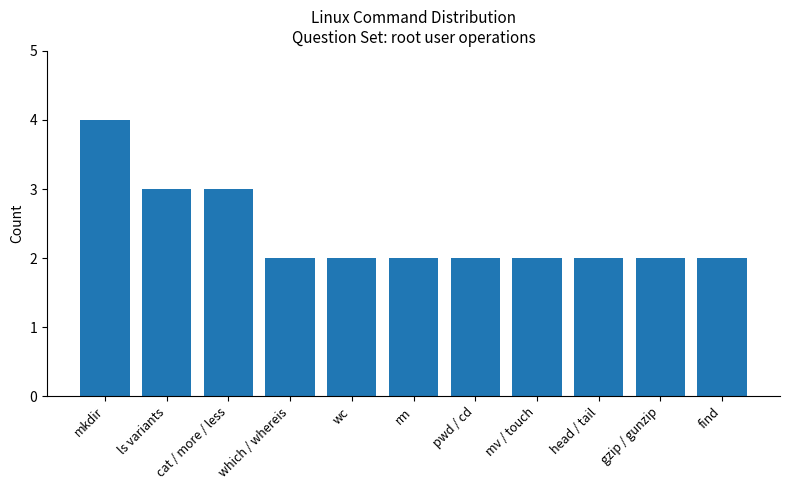

What is the minimum value shown in the chart?

2